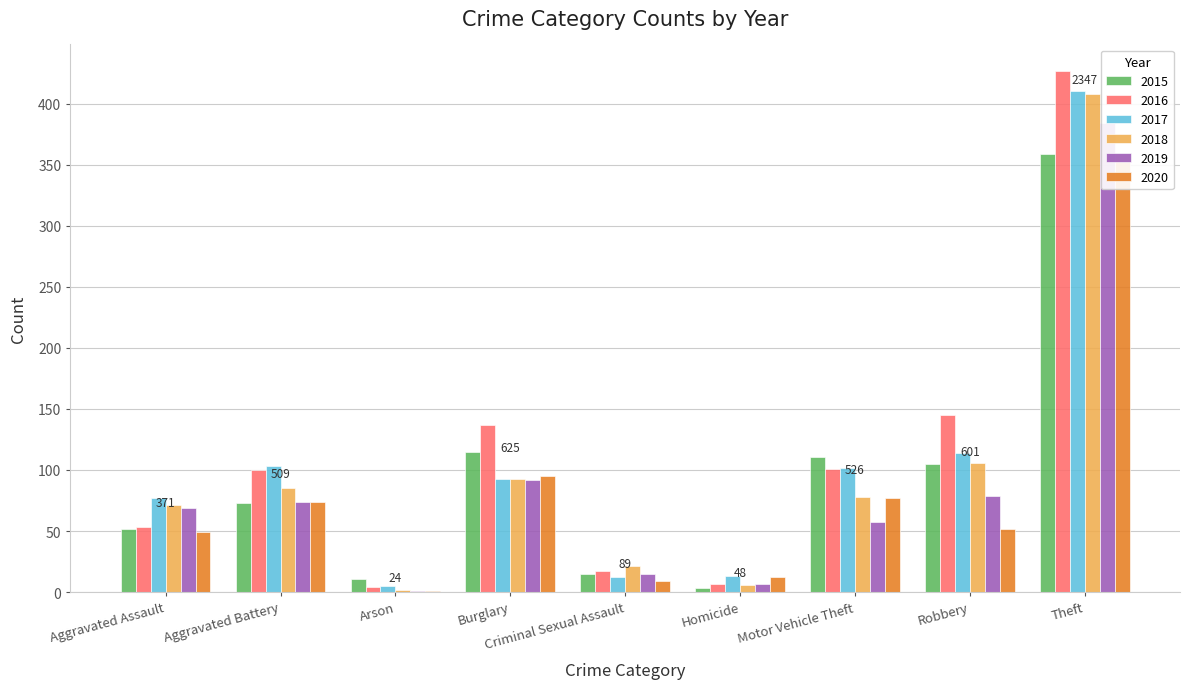

What is the spread (max minus min) of values at Arson?

10